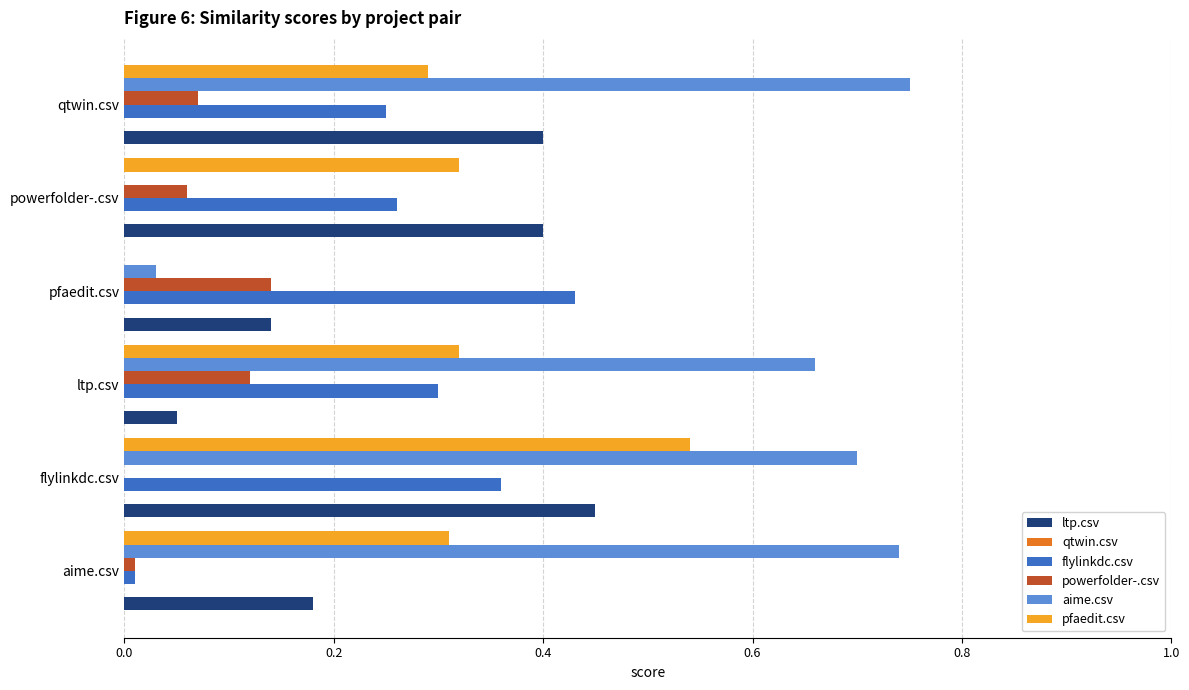

The flylinkdc.csv series shows 0.3 at powerfolder-.csv. True or false?

True